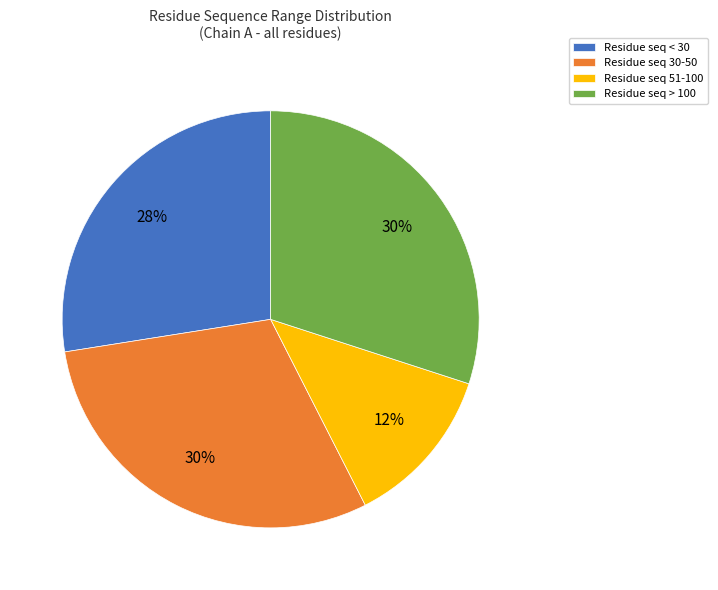

Is the sum of Residue seq 30-50 and Residue seq 51-100 greater than half?

No